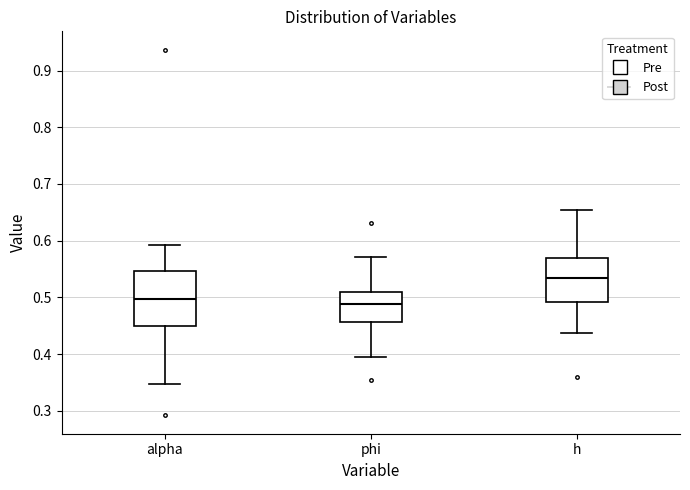

Reading left to right, read every box against the y-axis: the position of its median line, the range the box covers, and the ends of its whiskers. The values are not printed on the chart, so give them approximately, as read against the axis.

alpha: median 0.50, box 0.45 to 0.55, whiskers 0.35 to 0.59
phi: median 0.49, box 0.46 to 0.51, whiskers 0.40 to 0.57
h: median 0.53, box 0.49 to 0.57, whiskers 0.44 to 0.65